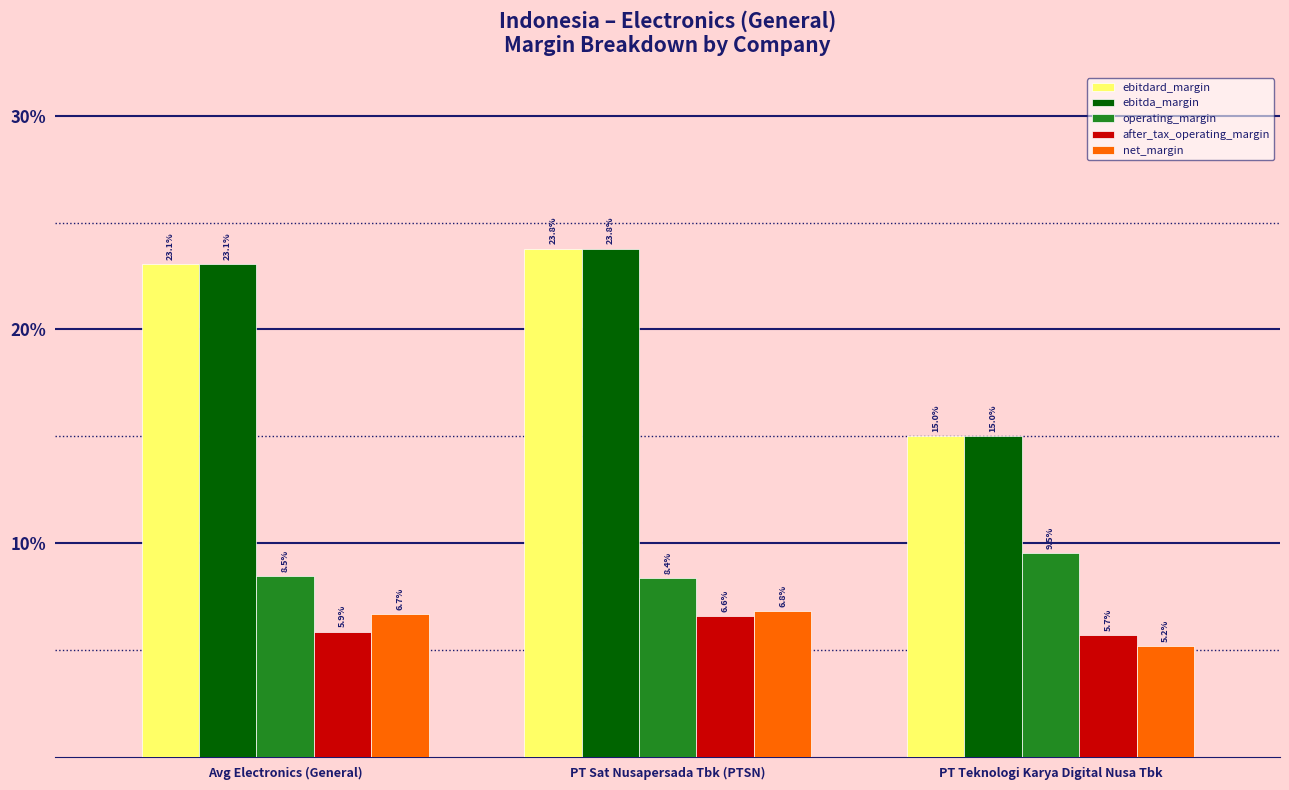

What are all the series names shown in the legend?

ebitdard_margin, ebitda_margin, operating_margin, after_tax_operating_margin, net_margin